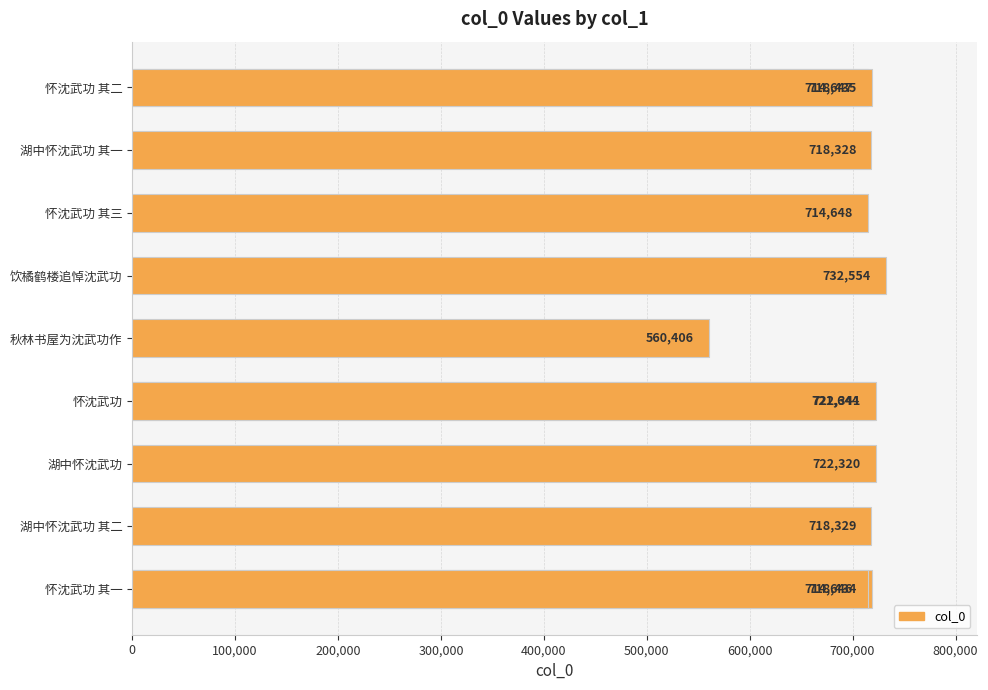

Does the chart contain any negative values?

No